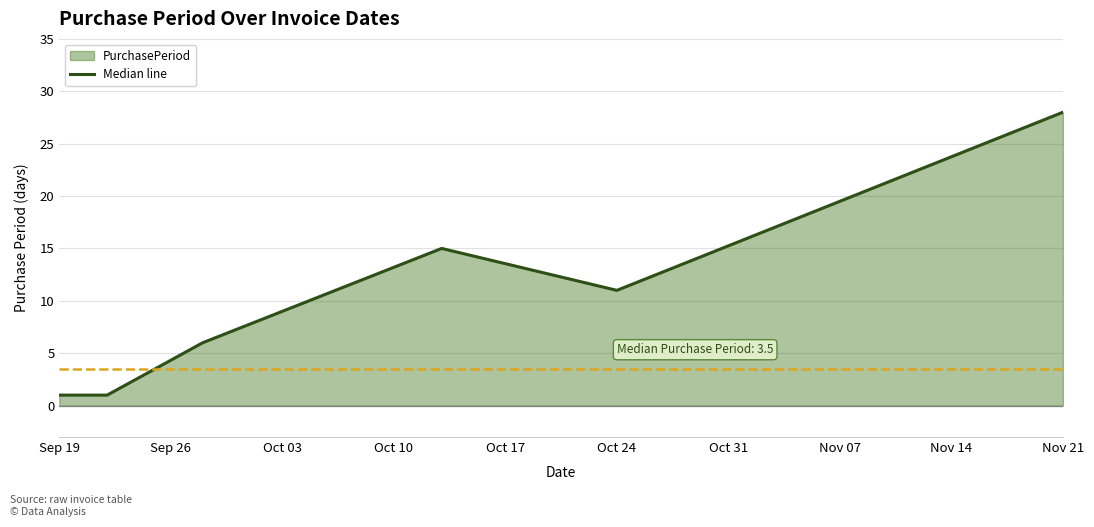

True or false: the data shows 7 at Nov 21.

False